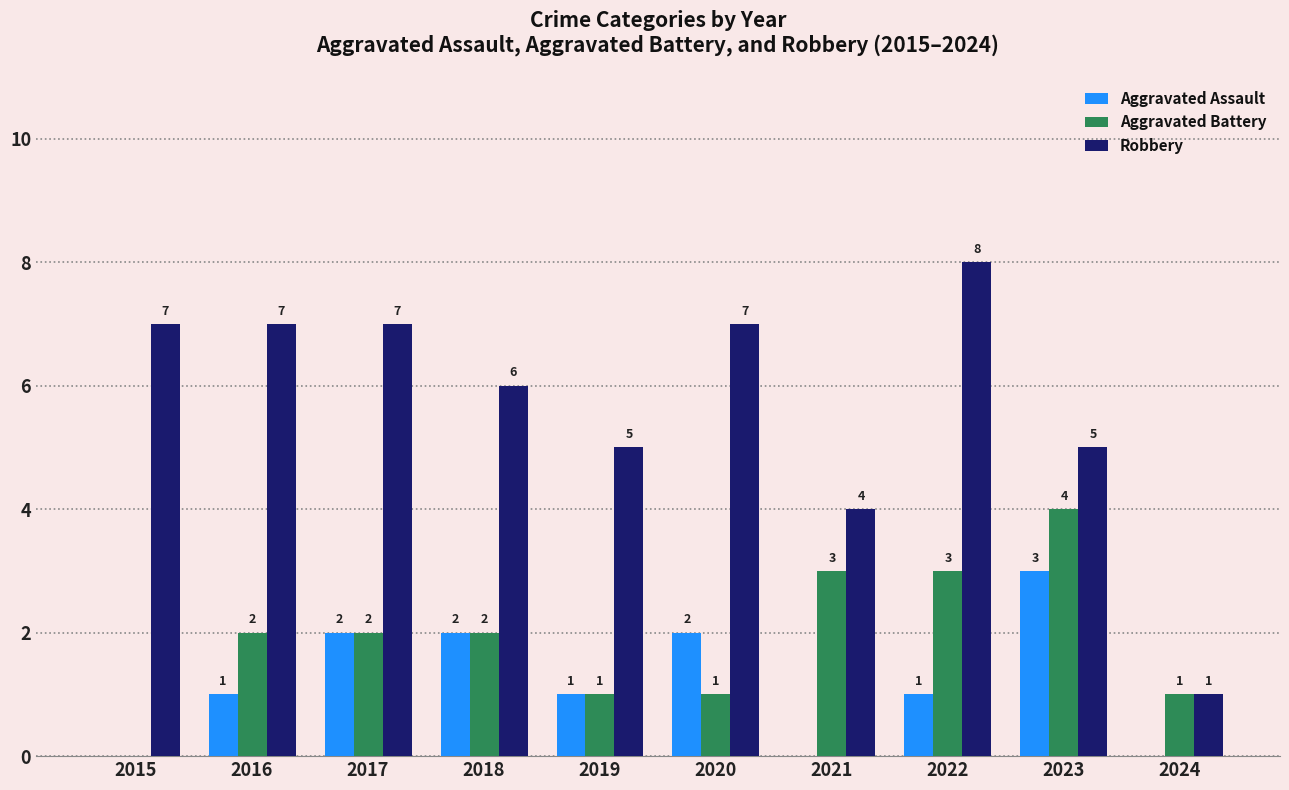

Which series changed the most between 2015 and 2019?

Robbery